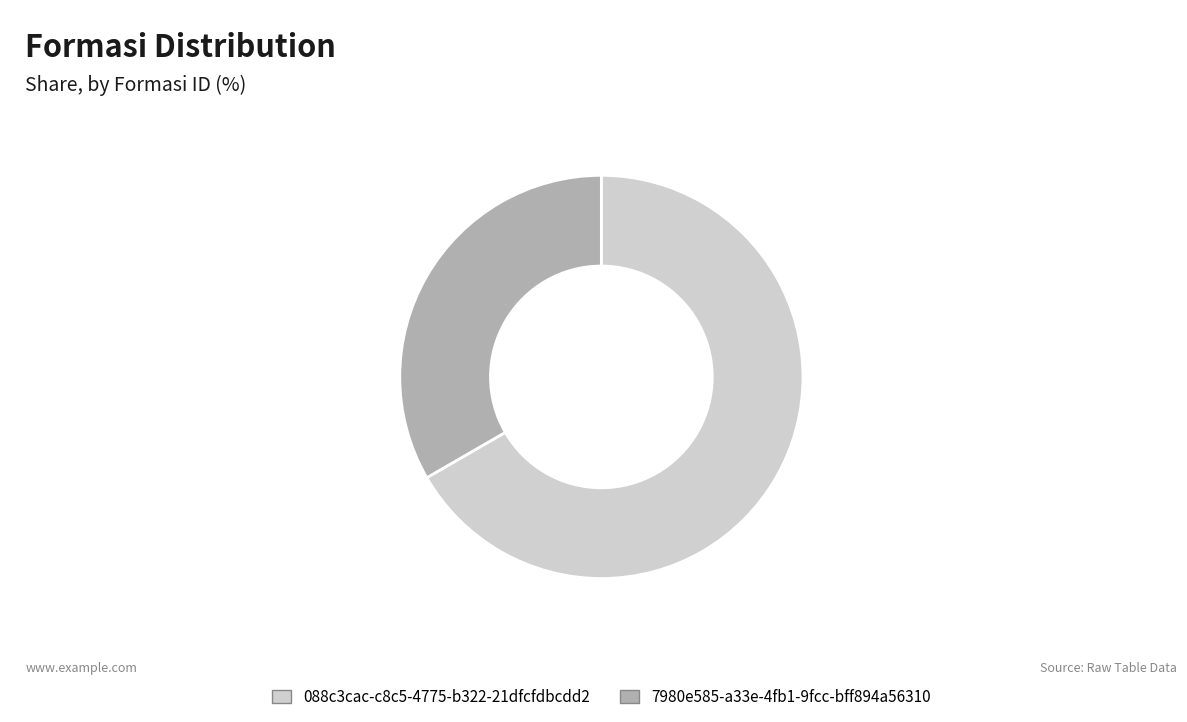

Does 088c3cac-c8c5-4775-b322-21dfcfdbcdd2 account for over 50% of the chart?

Yes